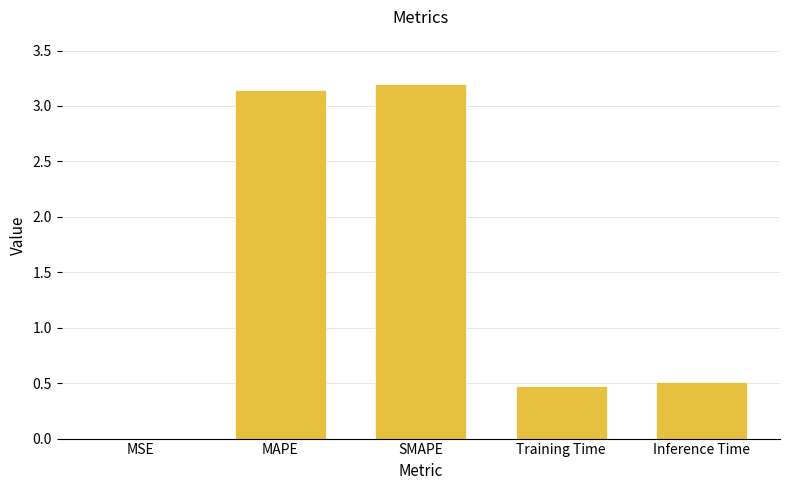

What is the sum of the values at SMAPE and Inference Time?

3.7